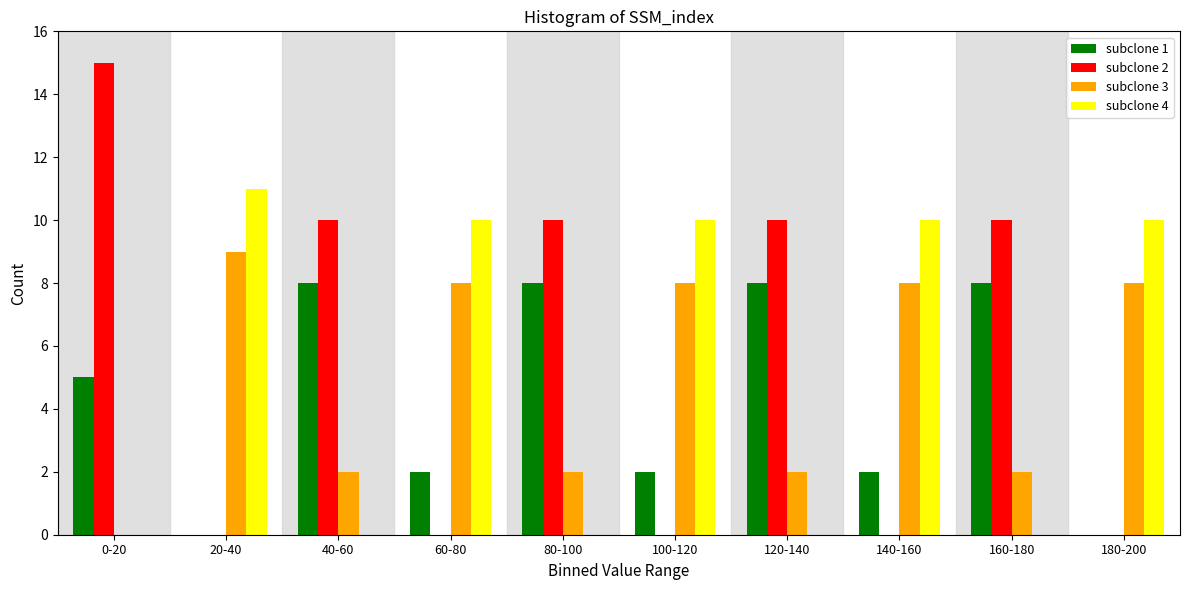

Which series changed the most between 0-20 and 140-160?

subclone 2